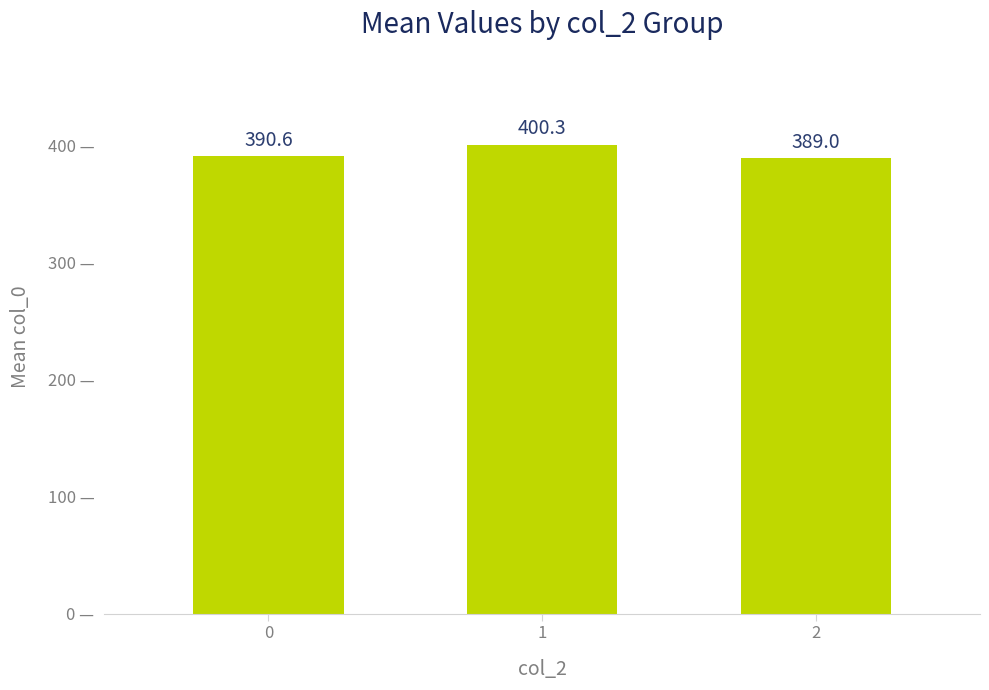

What is the sum of the values at 1 and 2?

789.3